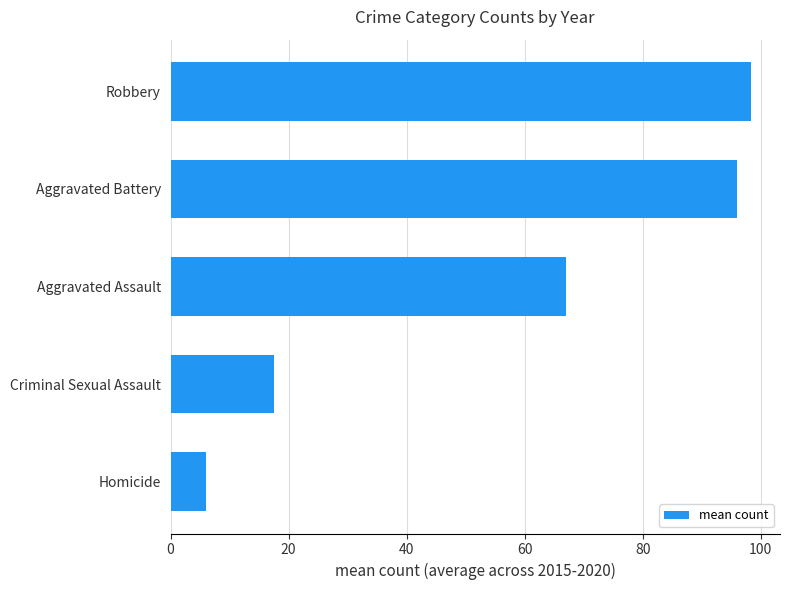

Reading bottom to top, list all the values displayed in this chart.

Homicide=6.0	Criminal Sexual Assault=17.5	Aggravated Assault=67.0	Aggravated Battery=96.0	Robbery=98.3